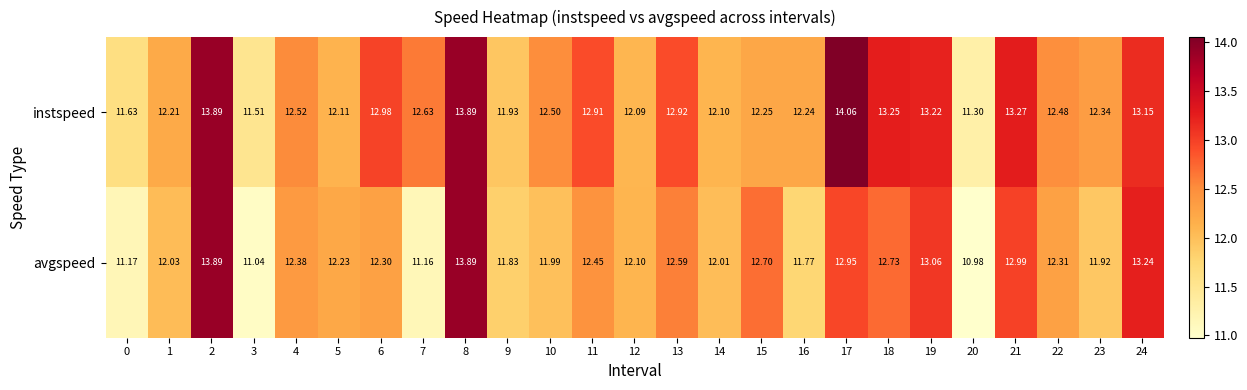

Which series has the largest range (max minus min)?

avgspeed